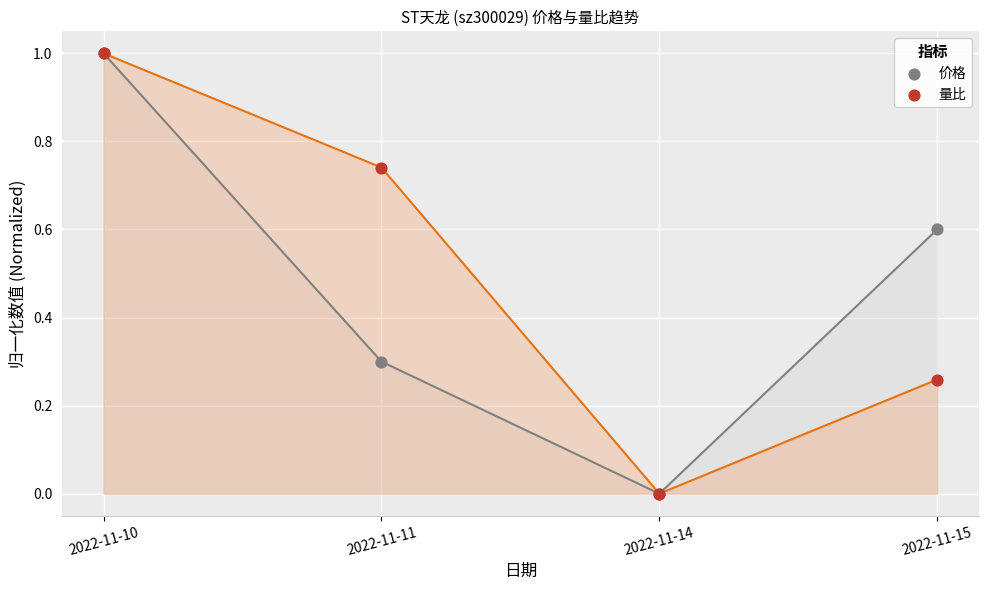

Which series contains the lowest Y value?

价格